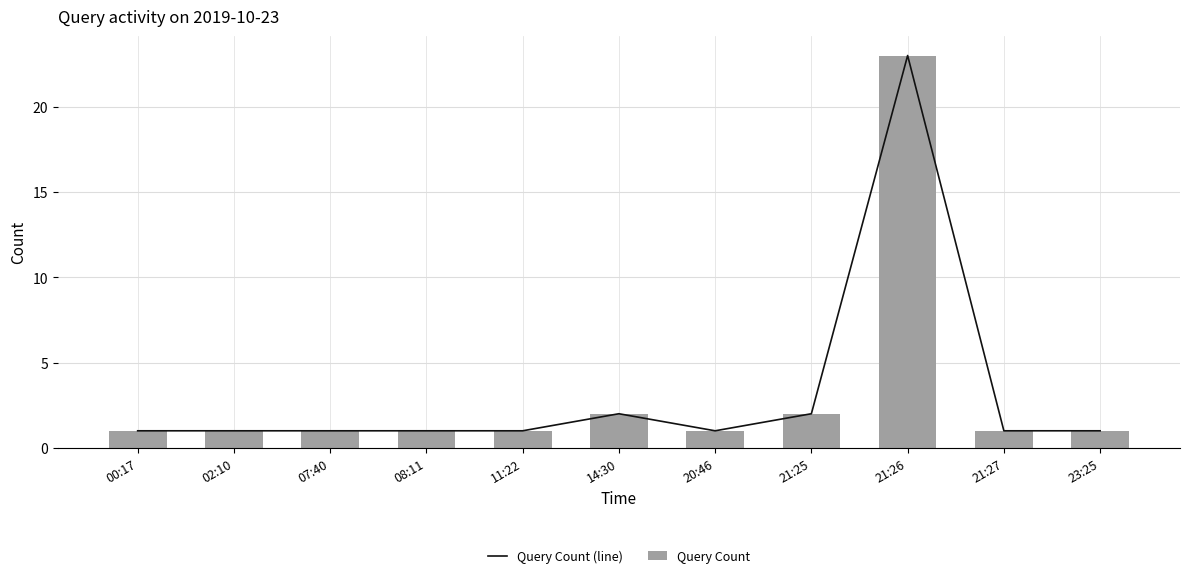

What is the sum of all Query Count values?

35